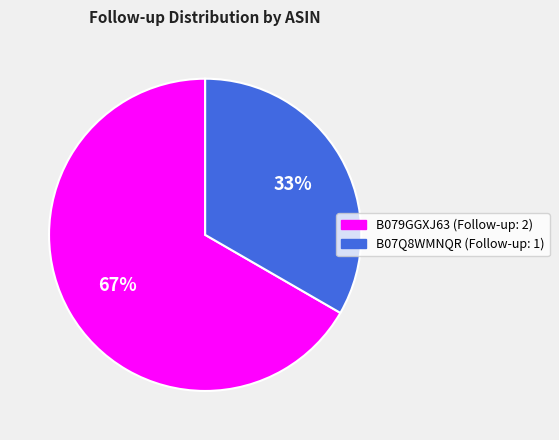

Combined, do B07Q8WMNQR (Follow-up: 1) and B079GGXJ63 (Follow-up: 2) account for over 50%?

Yes